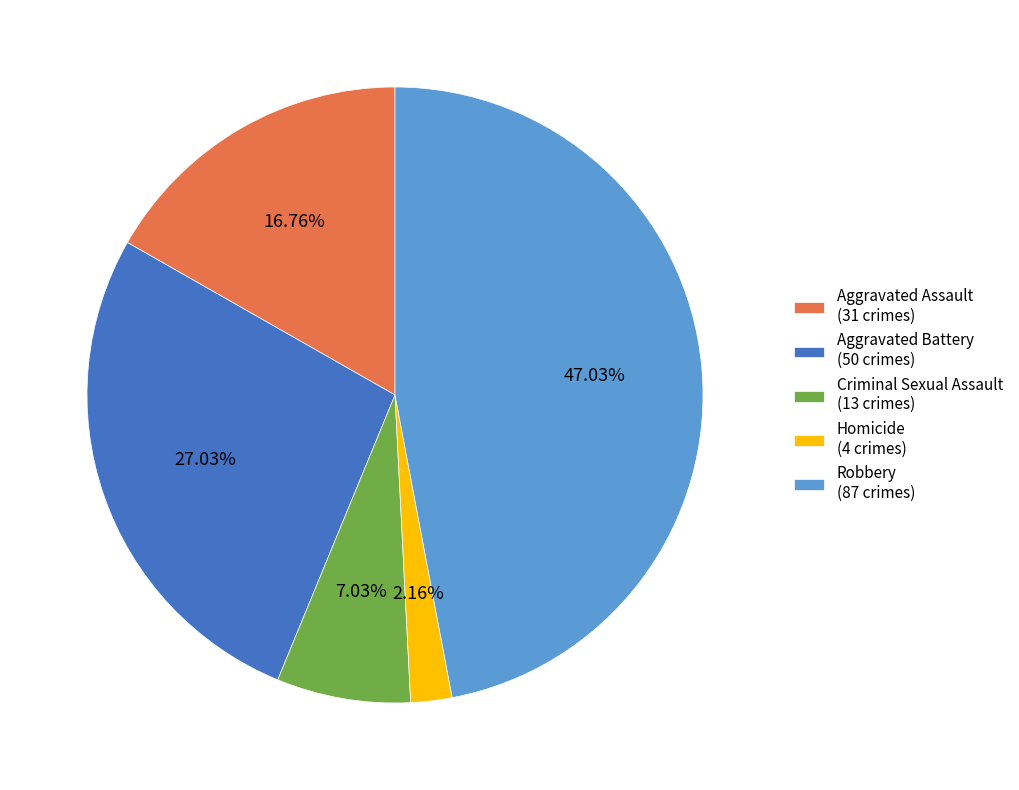

To the nearest percent, what portion does Homicide represent?

2%